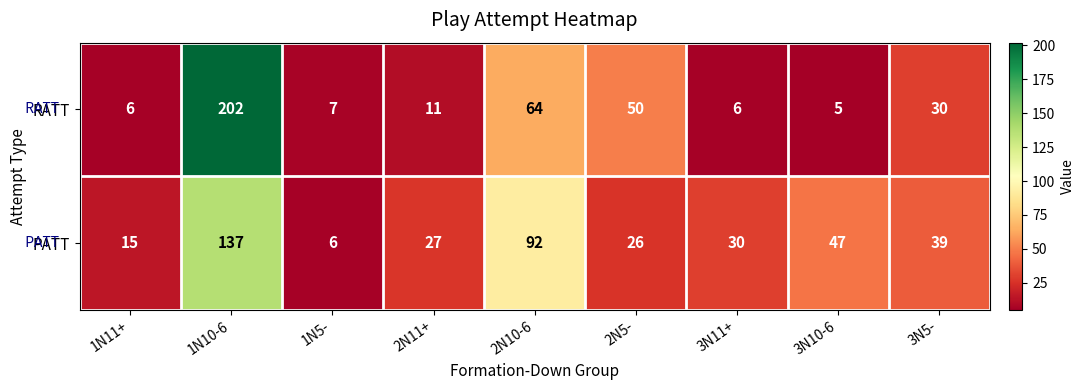

How many distinct data groups are displayed?

2